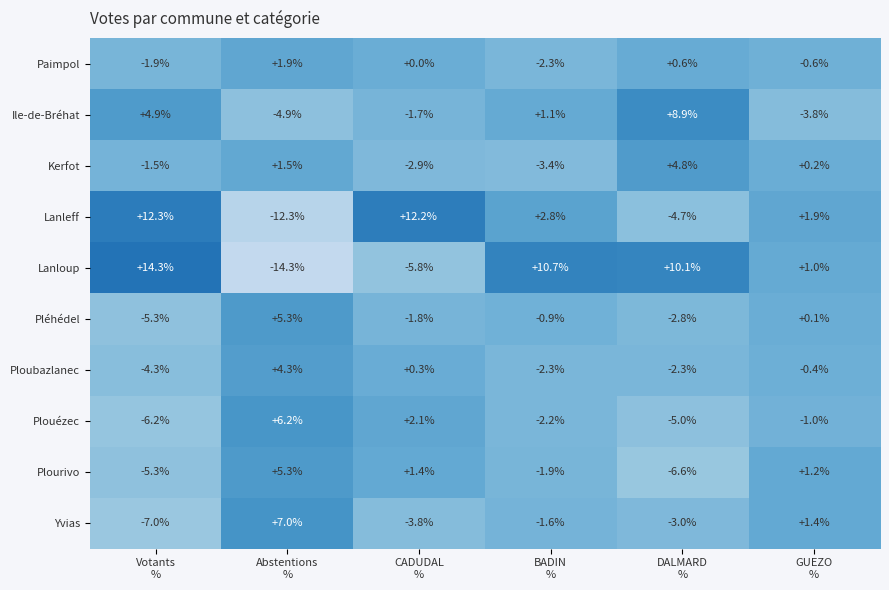

What is the sum of all Paimpol values?

-2.3